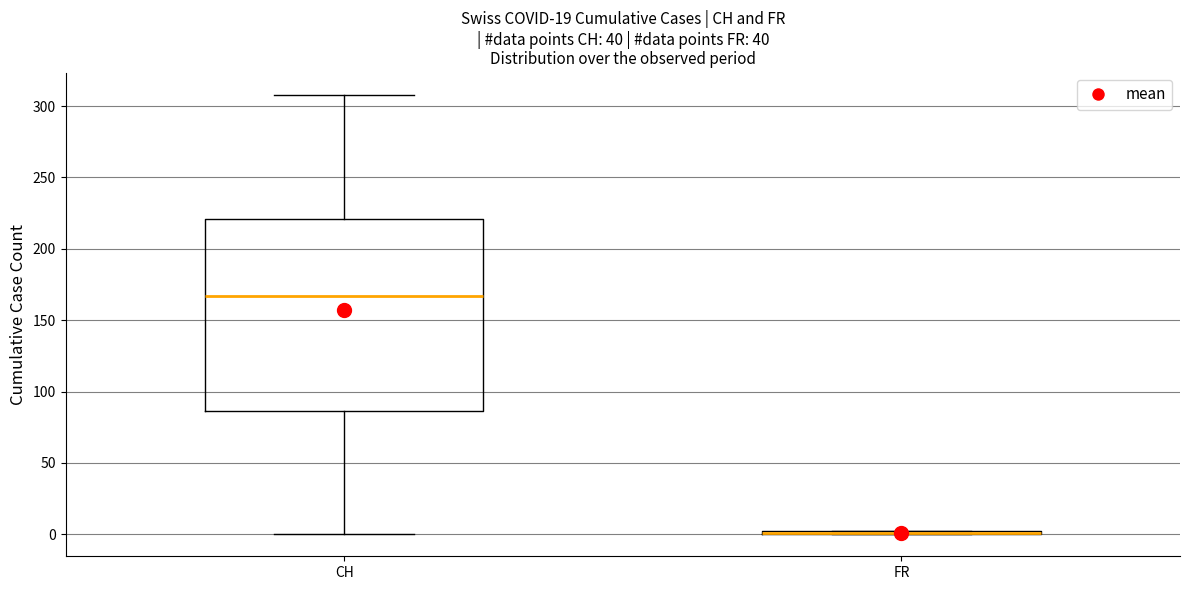

Reading left to right, transcribe this box plot: for each box, give where its median line is, the range the box spans, and where its two whiskers end, as read against the y-axis. The values are not printed on the chart, so give them approximately, as read against the axis.

CH: median 165, box 85 to 220, whiskers 0 to 310
FR: box collapsed to a line at 0, whiskers 0 to 0